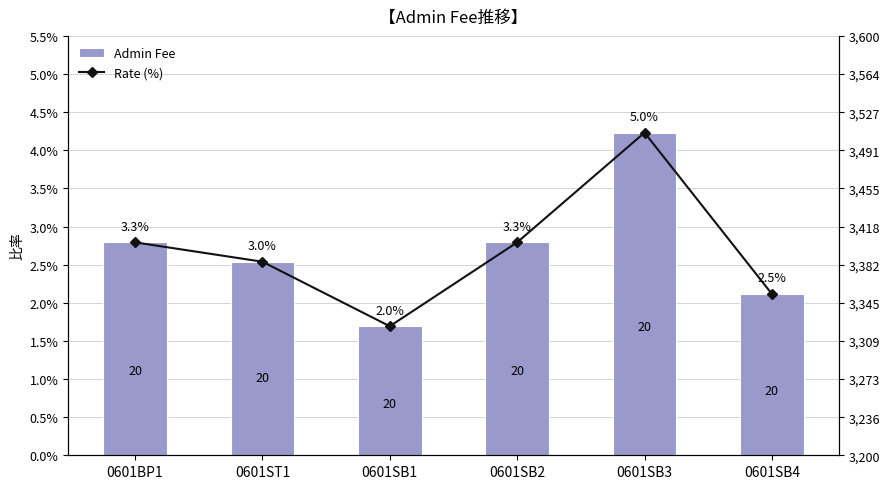

Where does the Admin Fee series first go above 3?

0601BP1